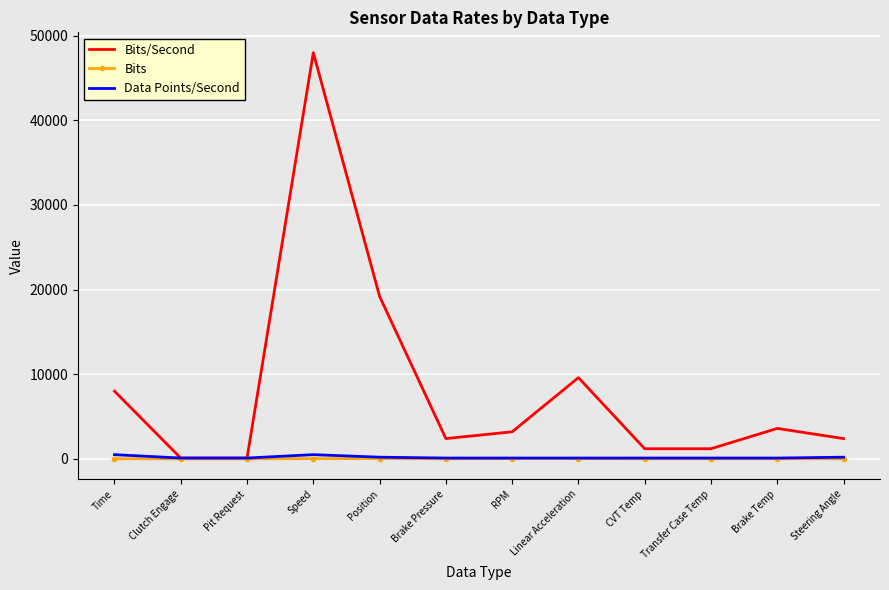

What are all the series names shown in the legend?

Bits/Second, Bits, Data Points/Second